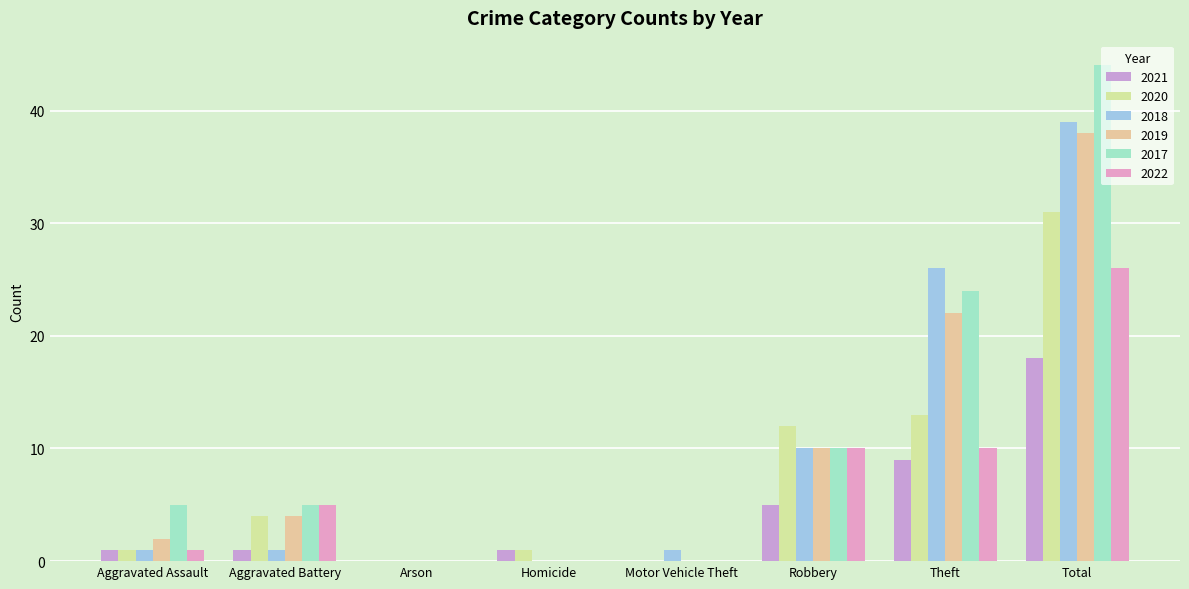

At which label is 2018 closest to 19?

Theft